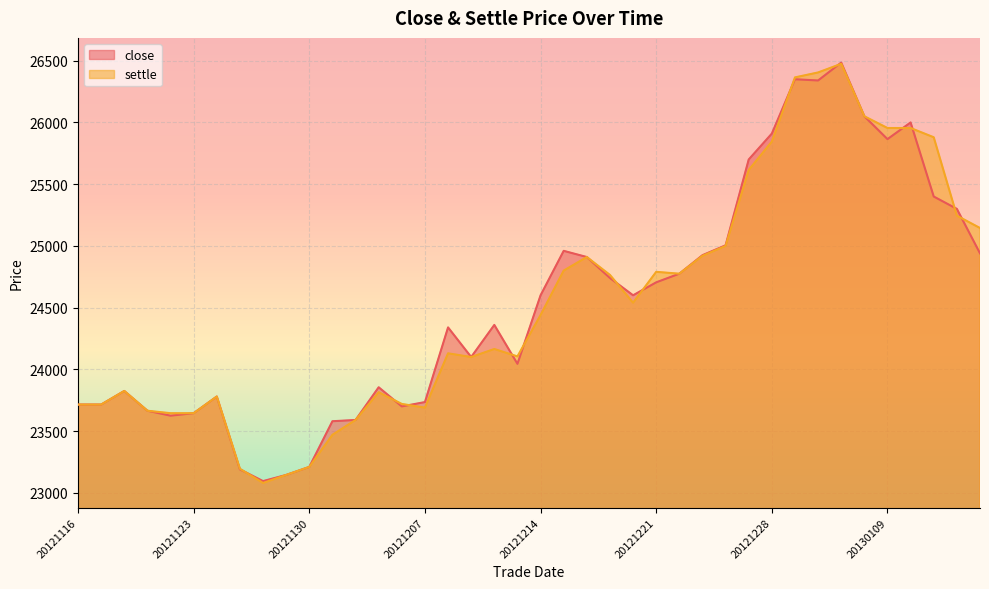

After their last crossing, which series has the higher values: settle or close?

settle